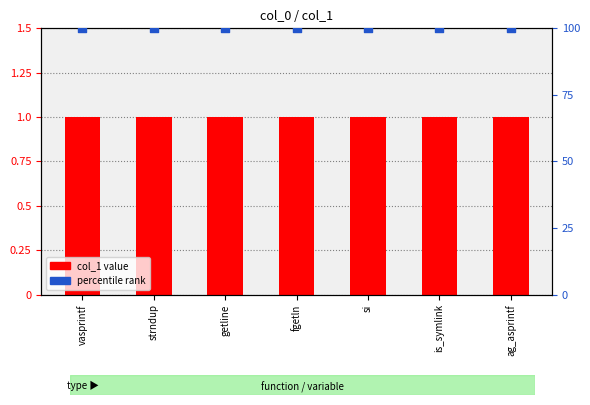

Is the value of col_1 value at getline greater than the value of percentile rank at getline?

No